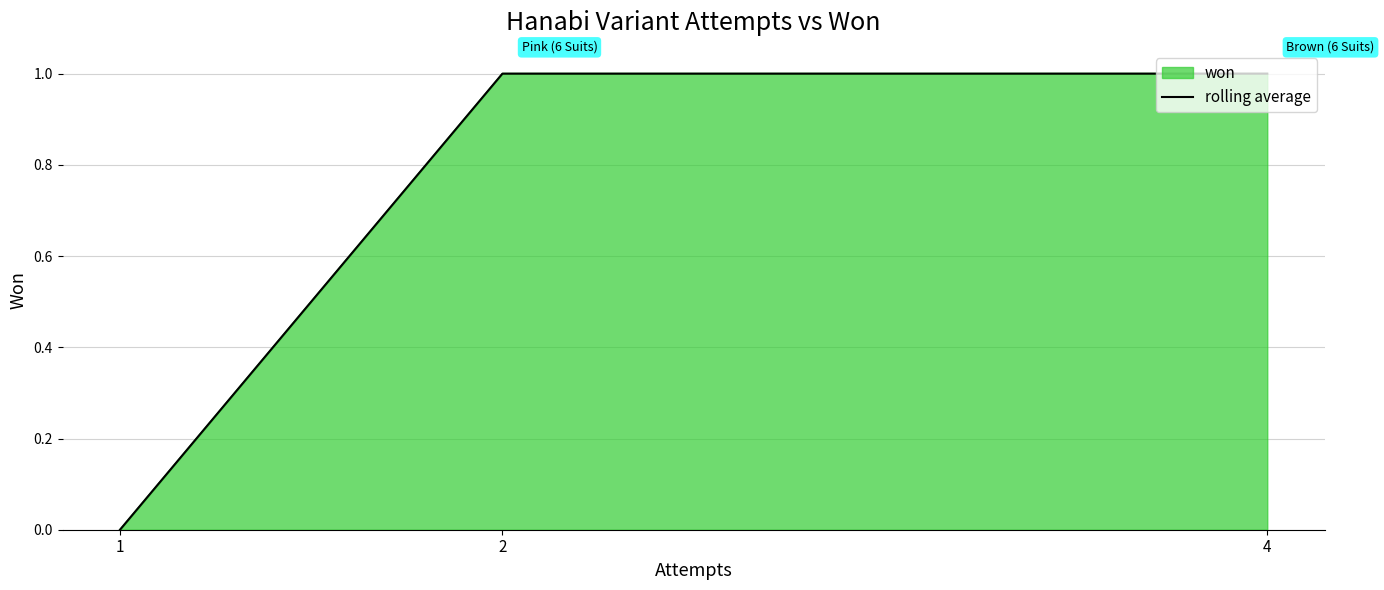

What value does the data have at 2?

1